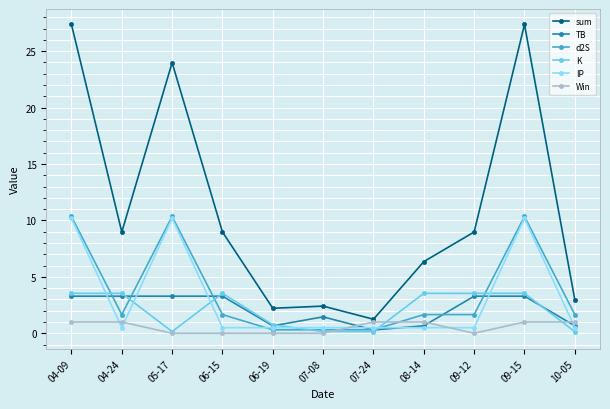

At how many categories does at least one series exceed 25?

2